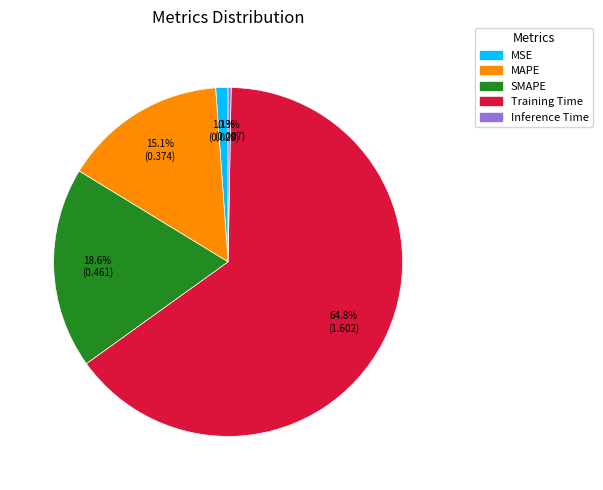

Count the number of slices in the pie.

5